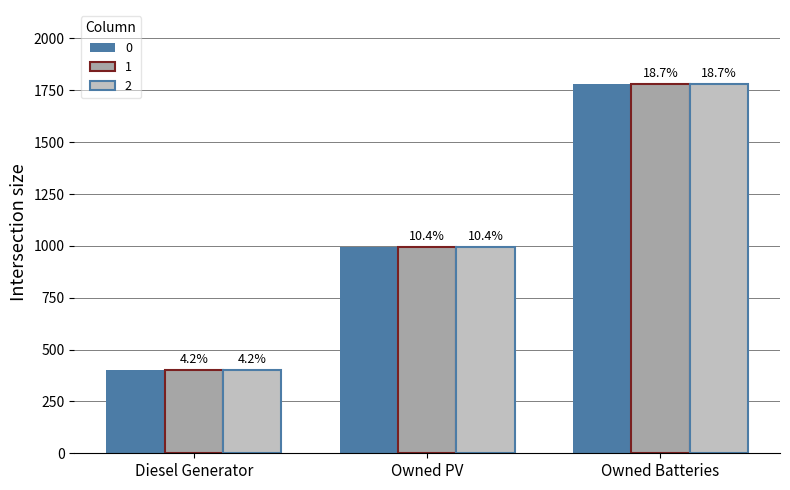

How many bars are there in total?

9